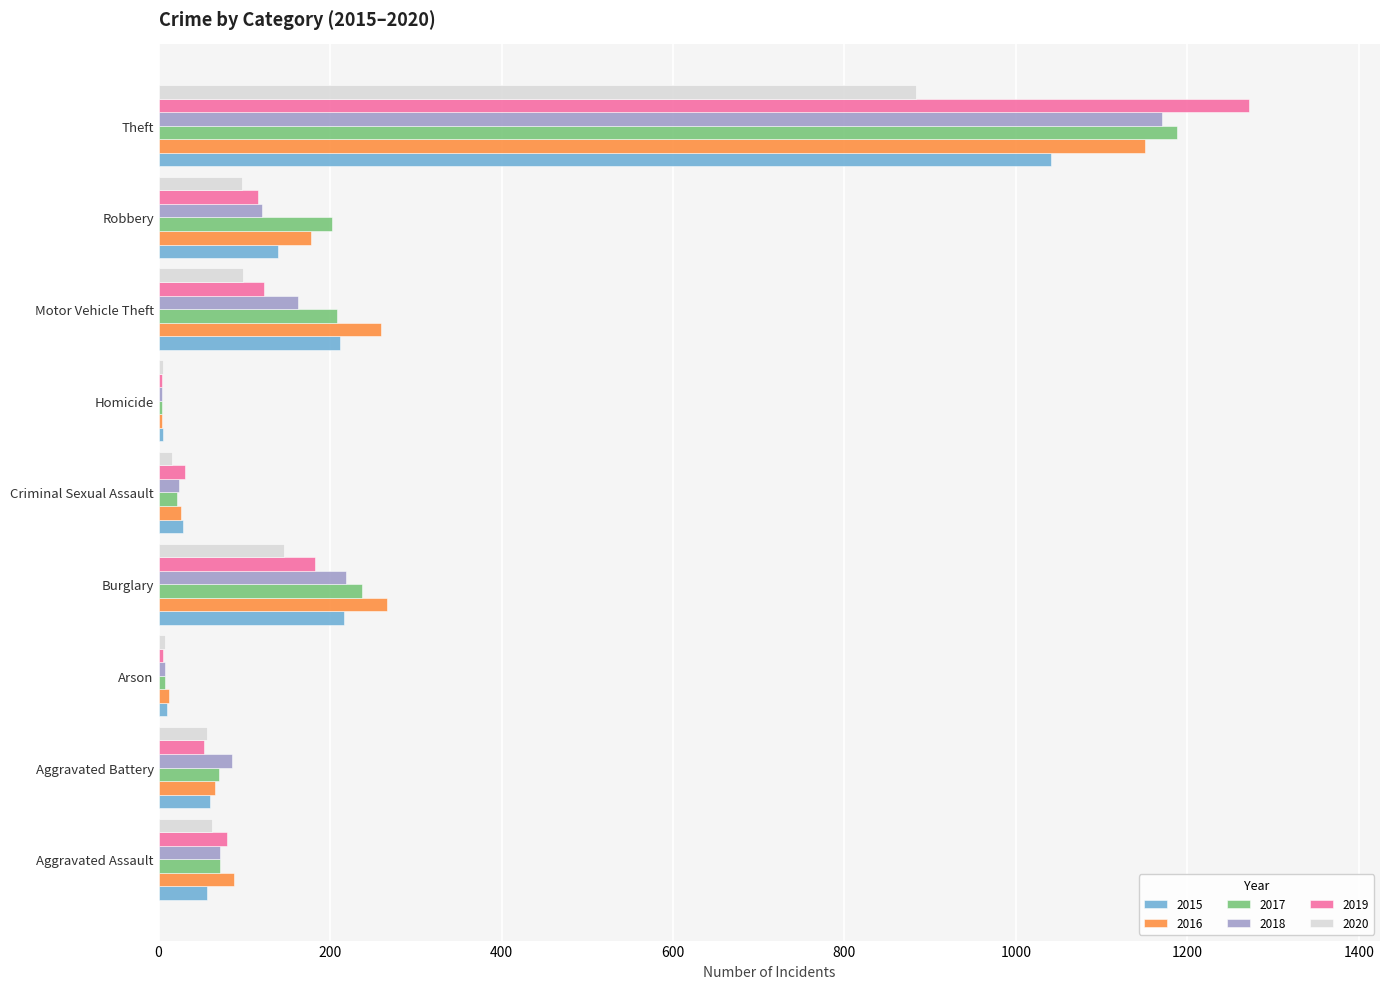

Where is 2017 nearest to the value 596?

Burglary